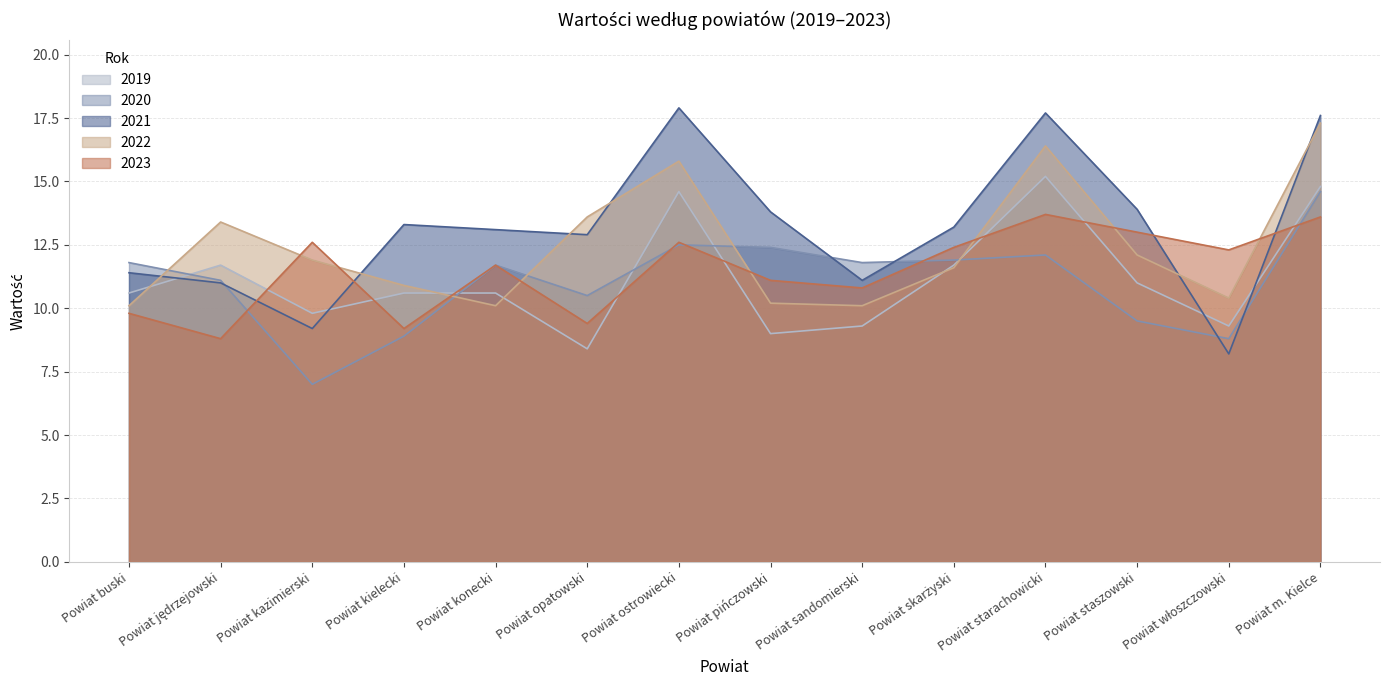

What is the sum of all 2020 values?

154.6